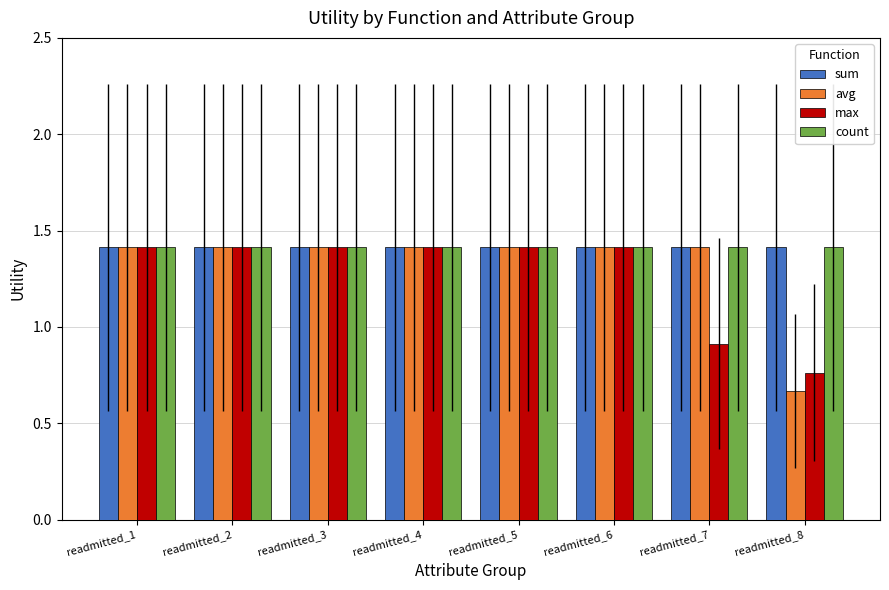

Are the bars grouped side by side (vs. stacked)?

Yes